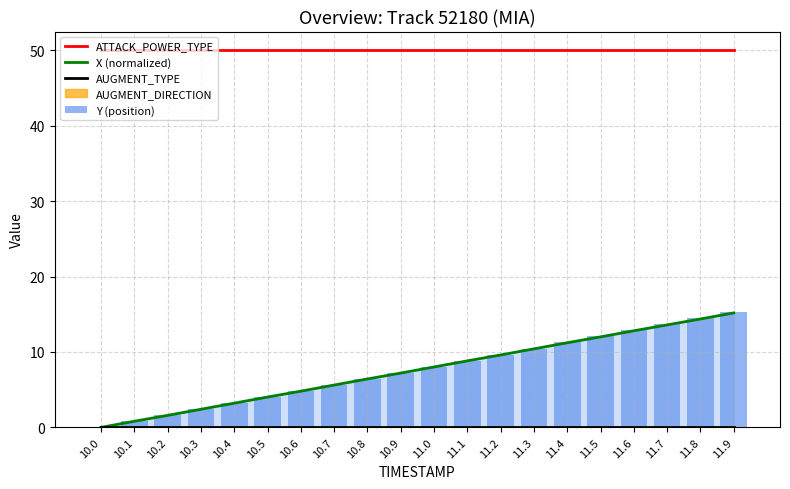

Are the bars grouped side by side (vs. stacked)?

Yes